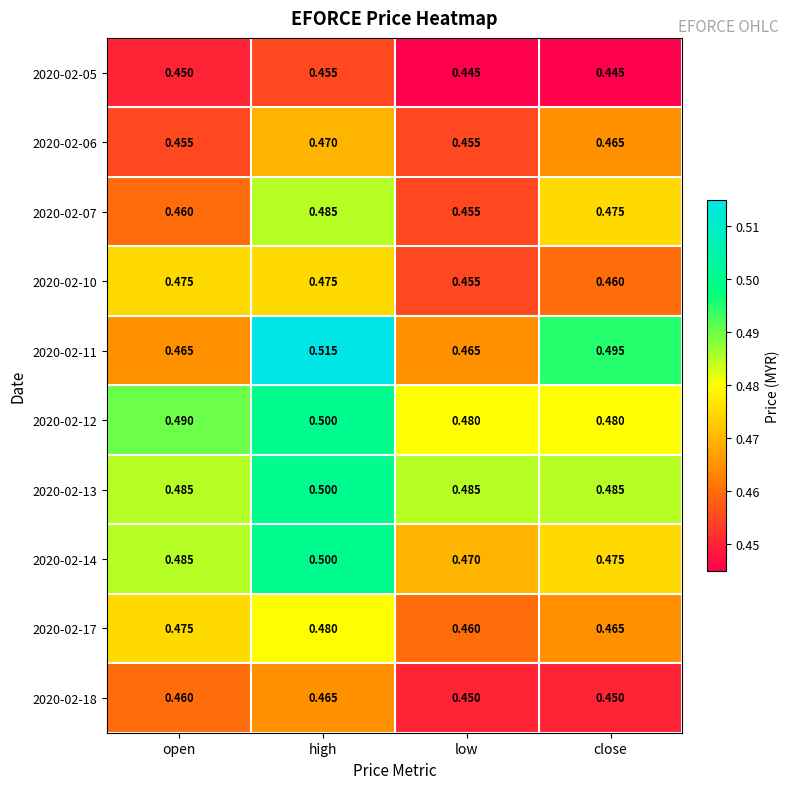

Which category has the highest value across all series?

high